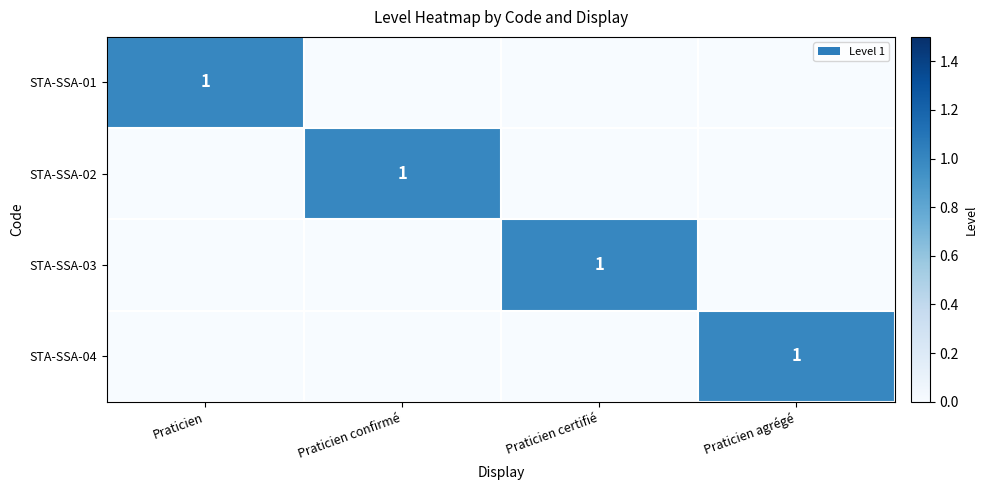

Between Praticien confirmé and Praticien agrégé, which is larger?

Praticien confirmé